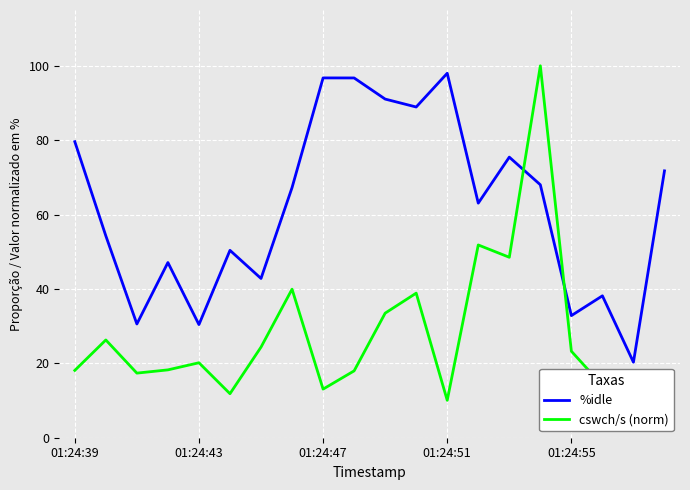

What is the minimum value for cswch/s (norm)?

10.1